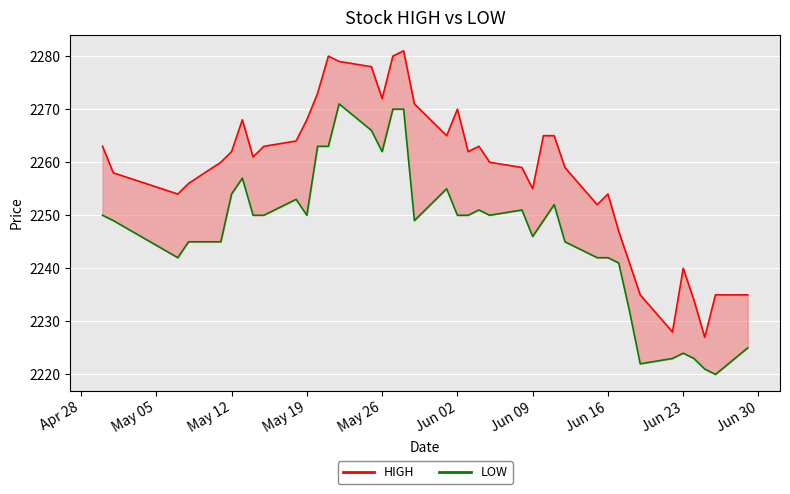

How many data points in HIGH are above 2262?

18